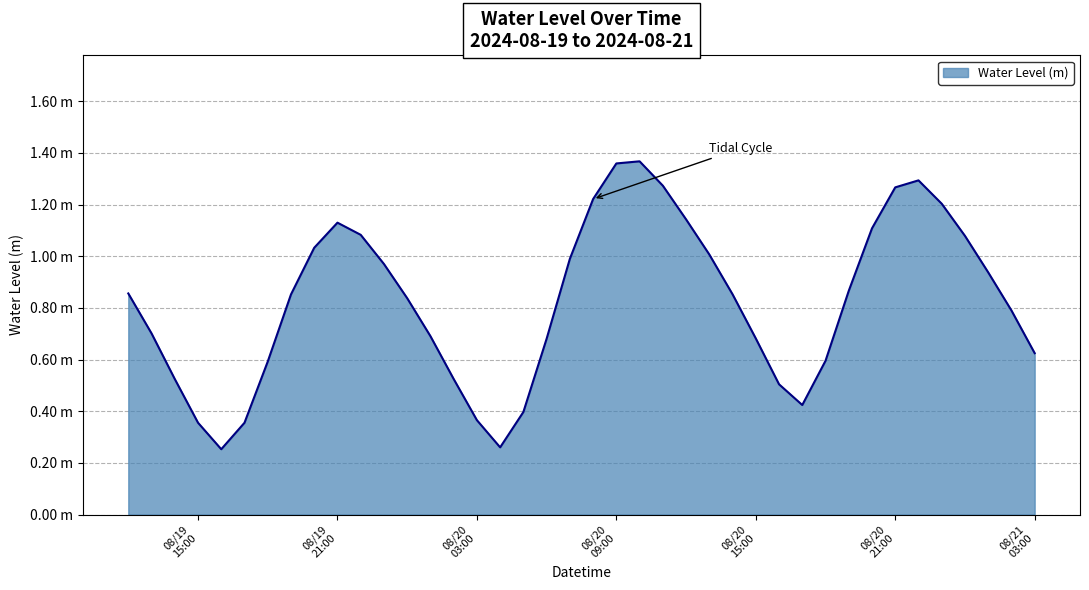

Does the chart have visible grid lines?

Yes